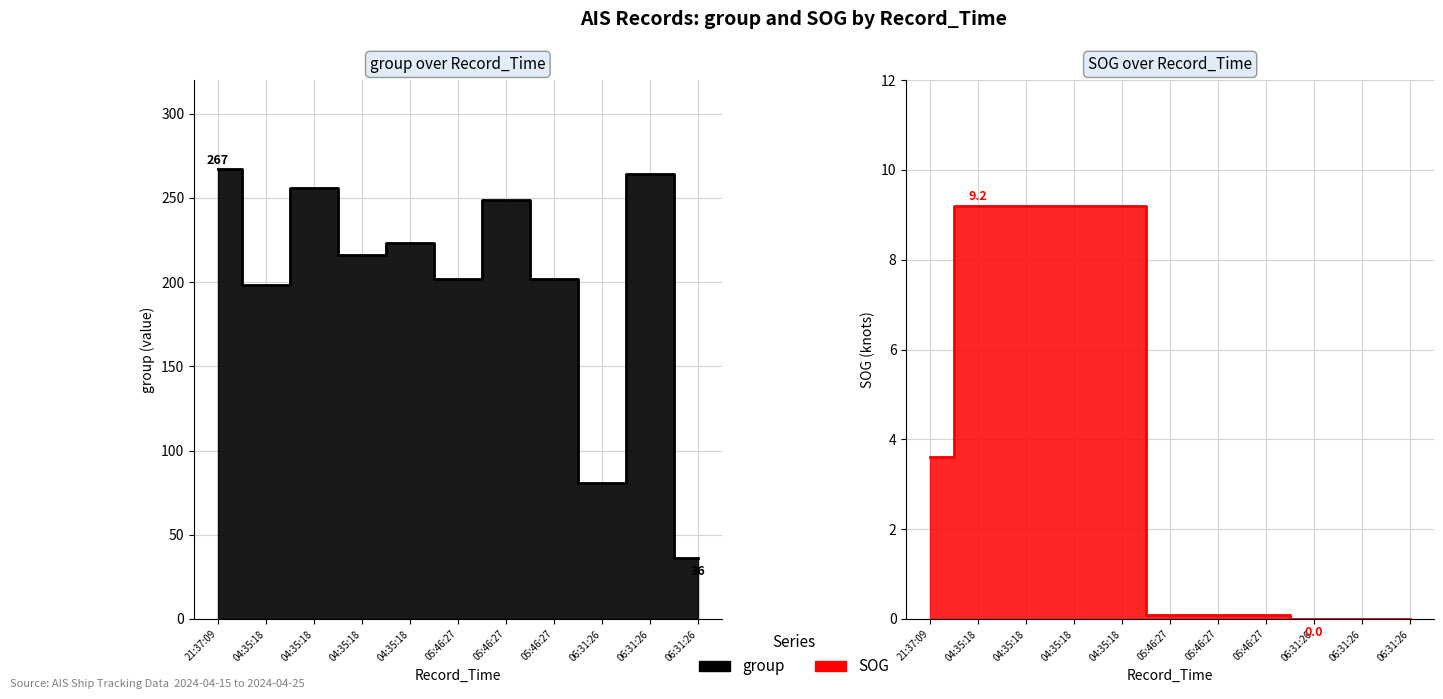

What is the difference between the second highest and minimum values in the group series?

228.0